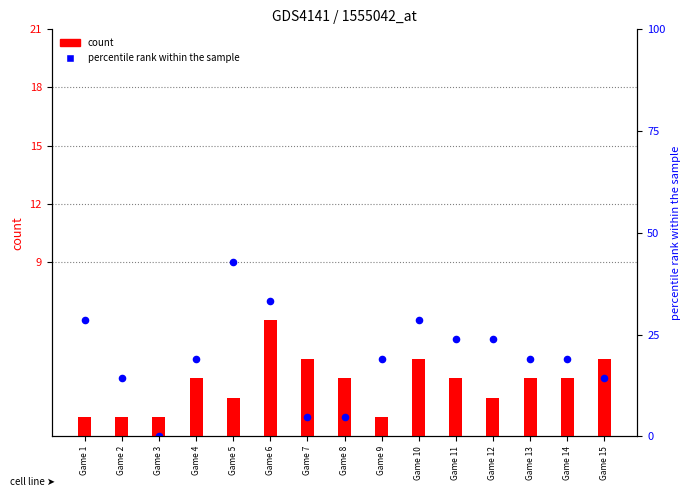

At which category is the sum across all series the highest?

Game 6